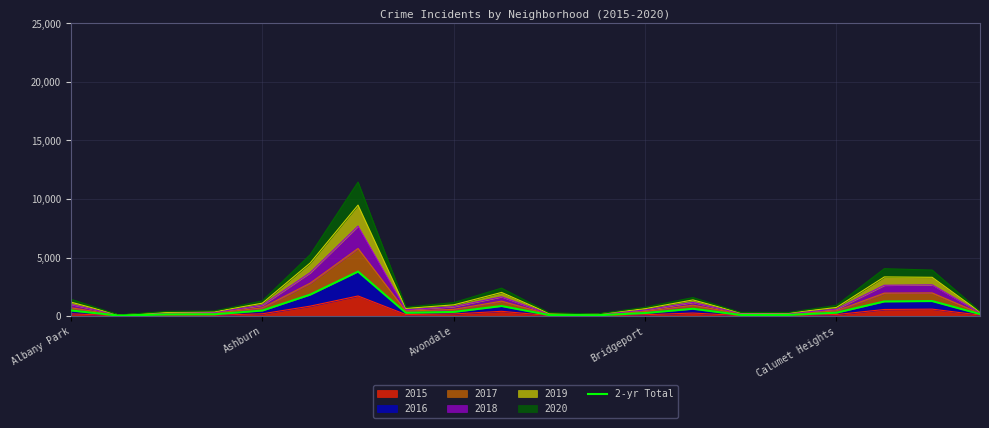

At which category does the chart reach its peak across all series?

6